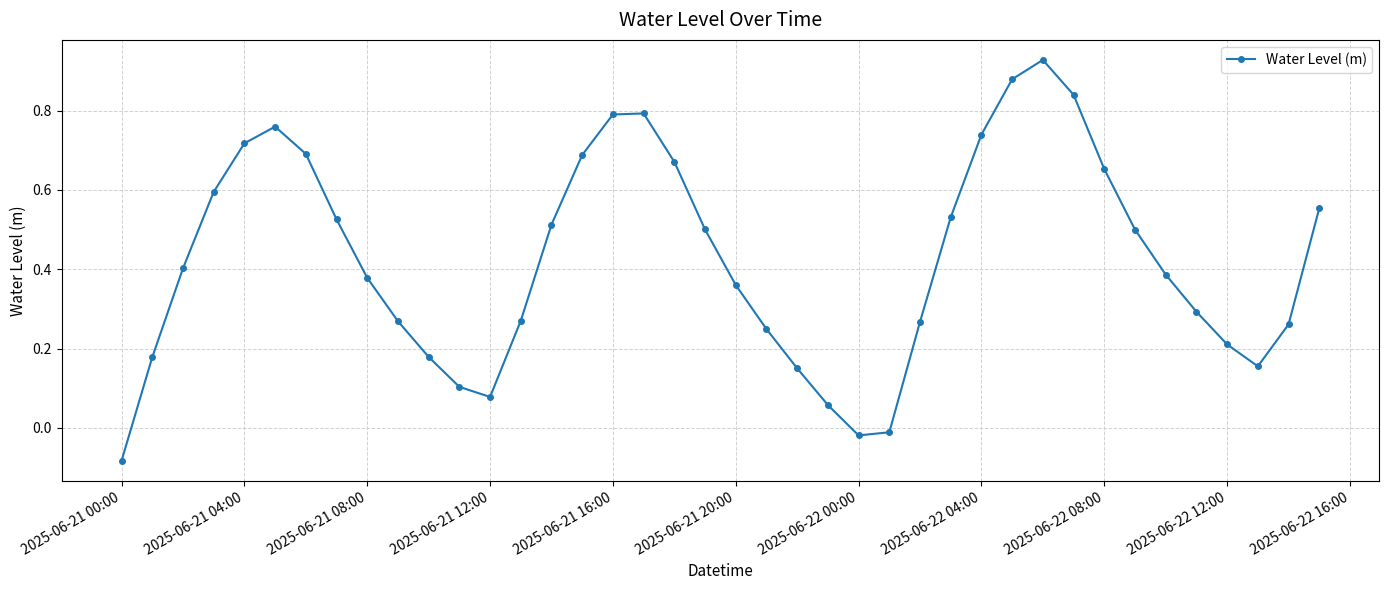

What is the sum of all values?

17.0